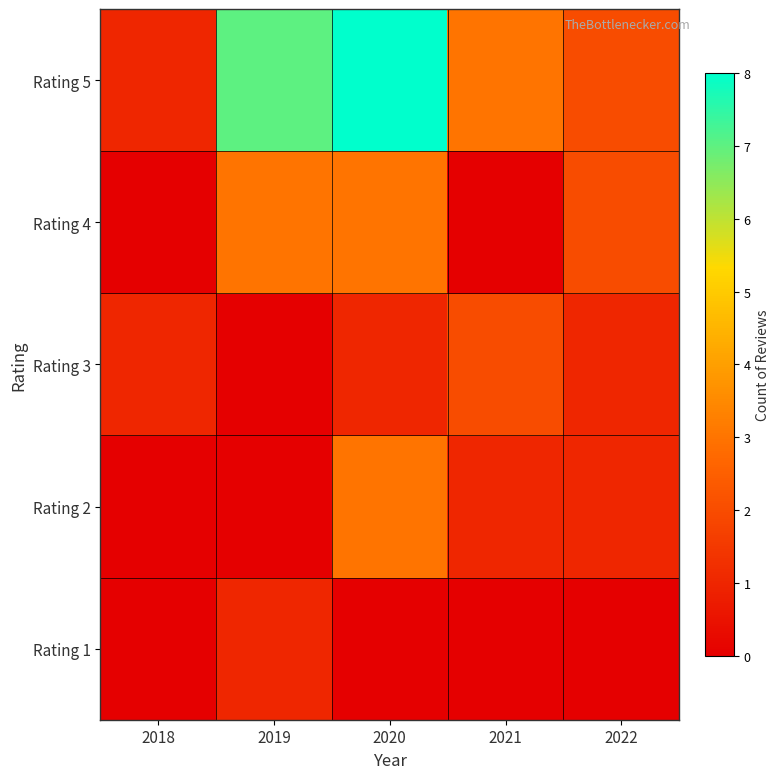

Reading left to right, list all the values displayed in this chart.

Rating 1: 2018=0	2019=1	2020=0	2021=0	2022=0
Rating 2: 2018=0	2019=0	2020=3	2021=1	2022=1
Rating 3: 2018=1	2019=0	2020=1	2021=2	2022=1
Rating 4: 2018=0	2019=3	2020=3	2021=0	2022=2
Rating 5: 2018=1	2019=7	2020=8	2021=3	2022=2